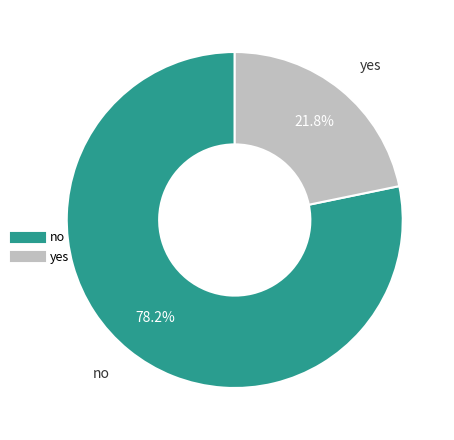

To the nearest percent, what is the average slice percentage?

50%